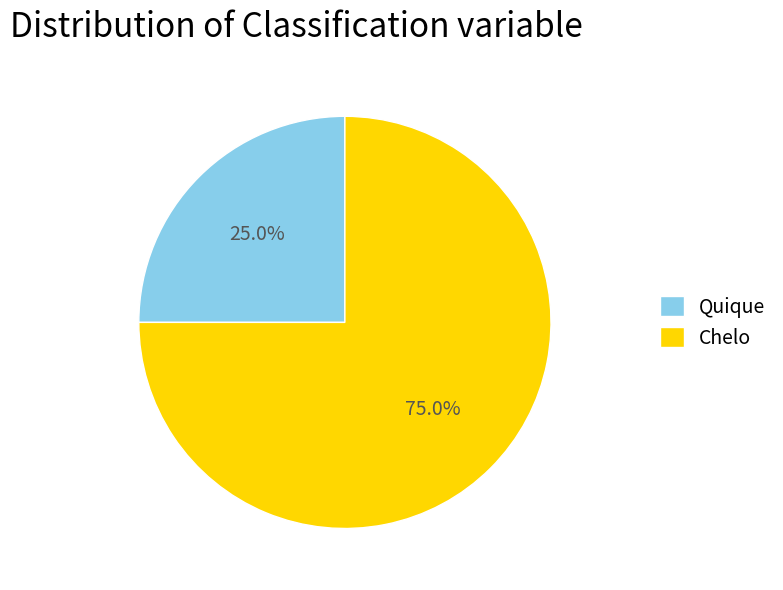

True or false: Quique accounts for 25% of the total.

True